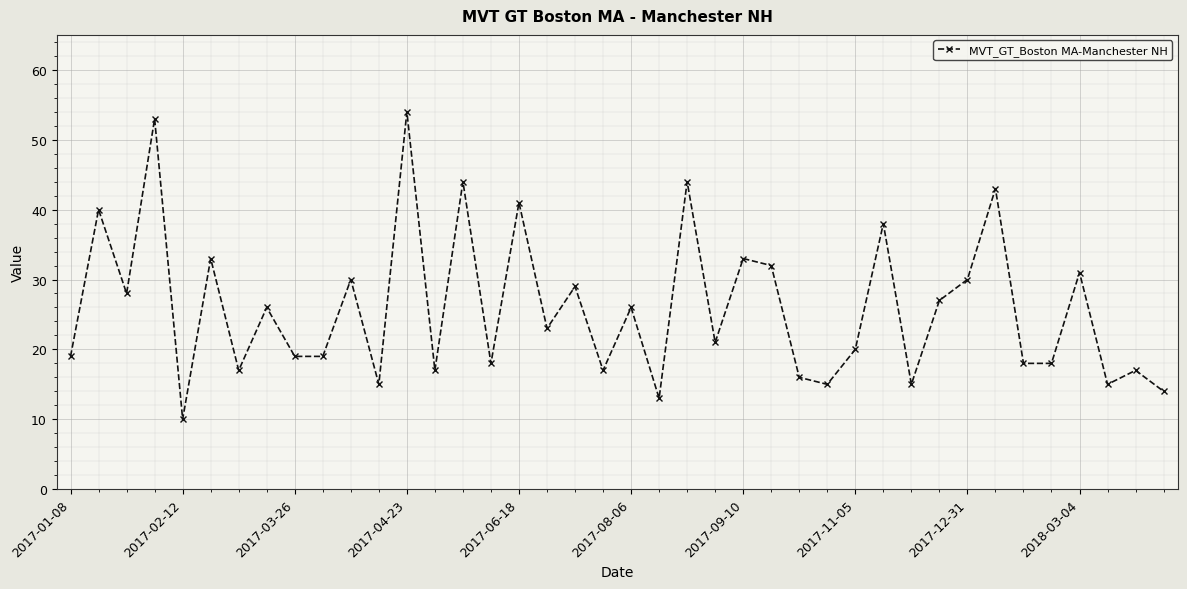

How many lines are shown in the chart?

1